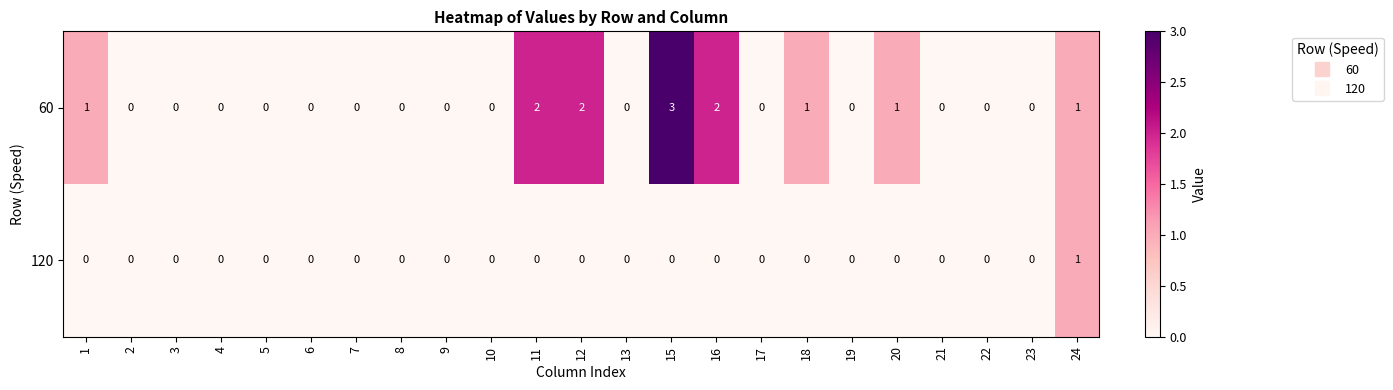

Which series has the largest range (max minus min)?

60